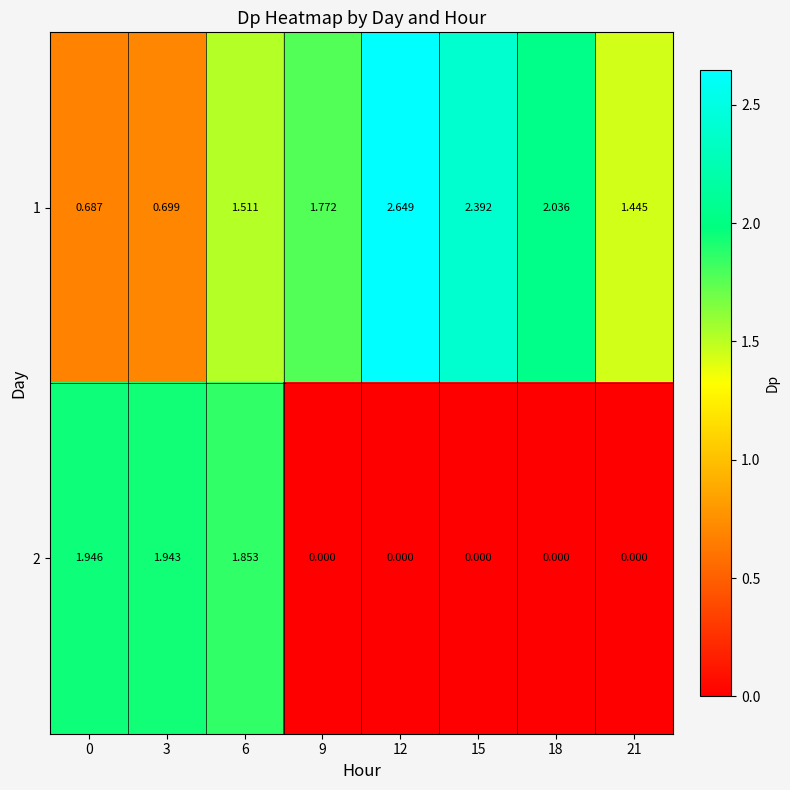

Is the value of 1 at 0 greater than the value of 2 at 15?

Yes